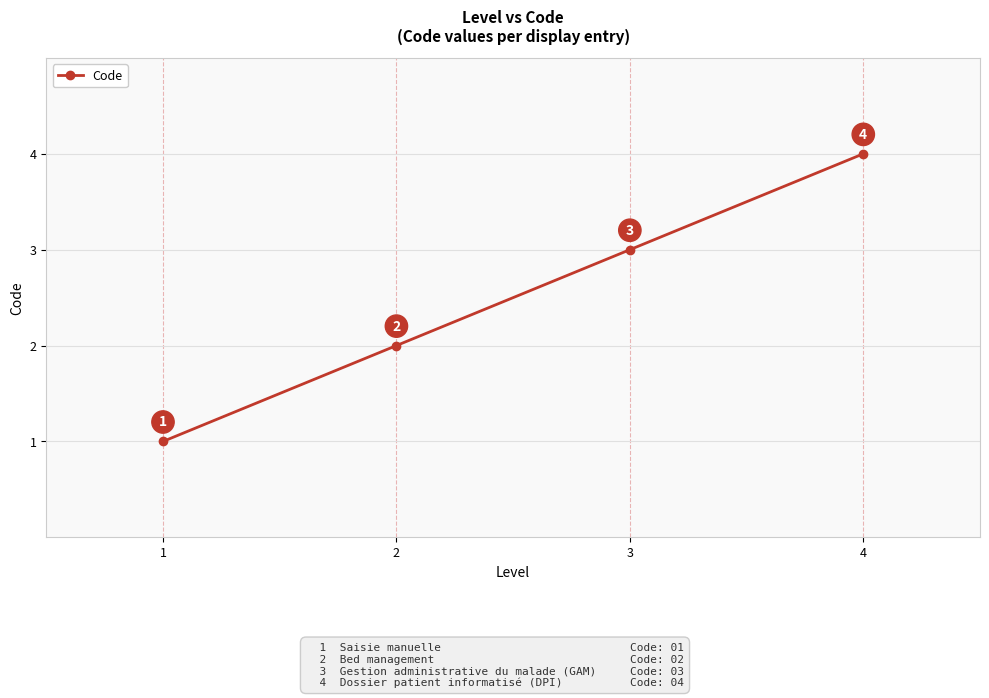

What is the difference between the maximum and minimum values?

3